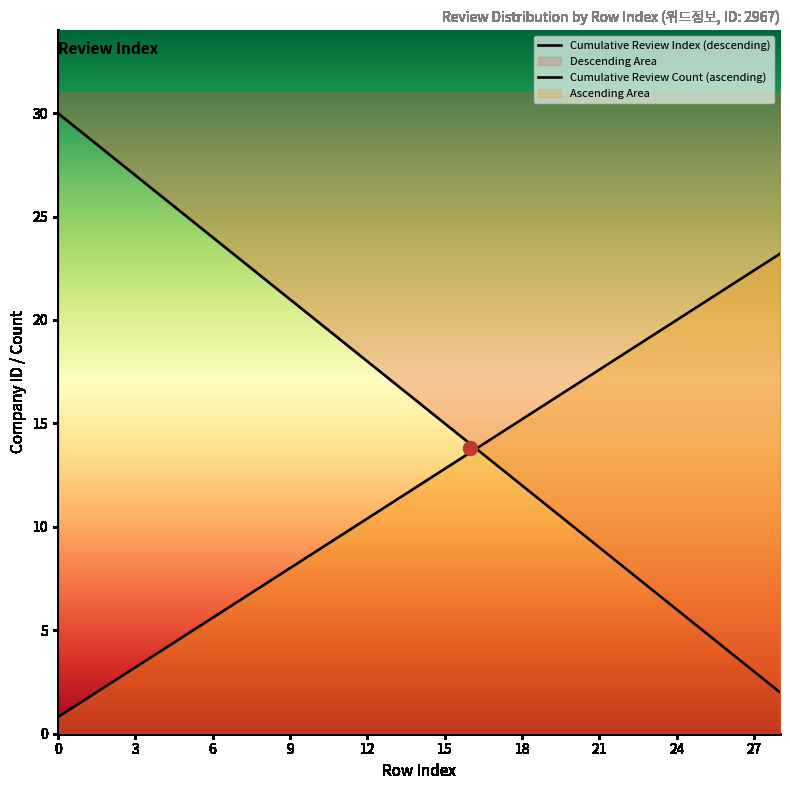

At how many categories does at least one series exceed 23?

8